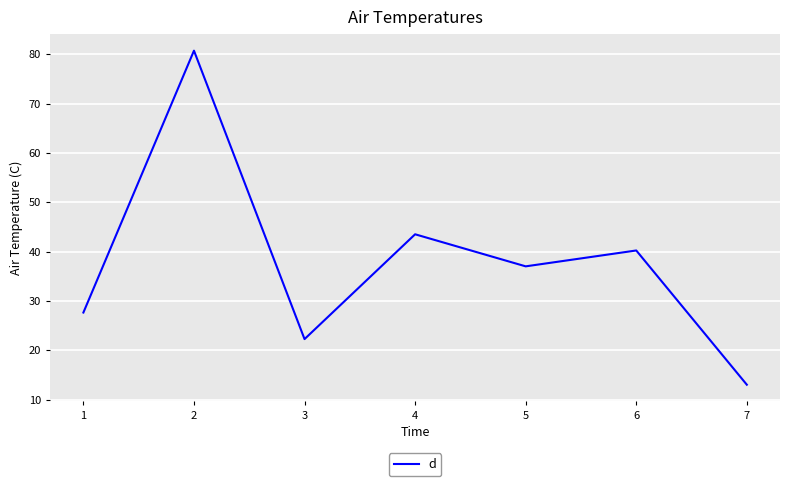

Approximately how many times larger is the value at 2 compared to 5?

2.2